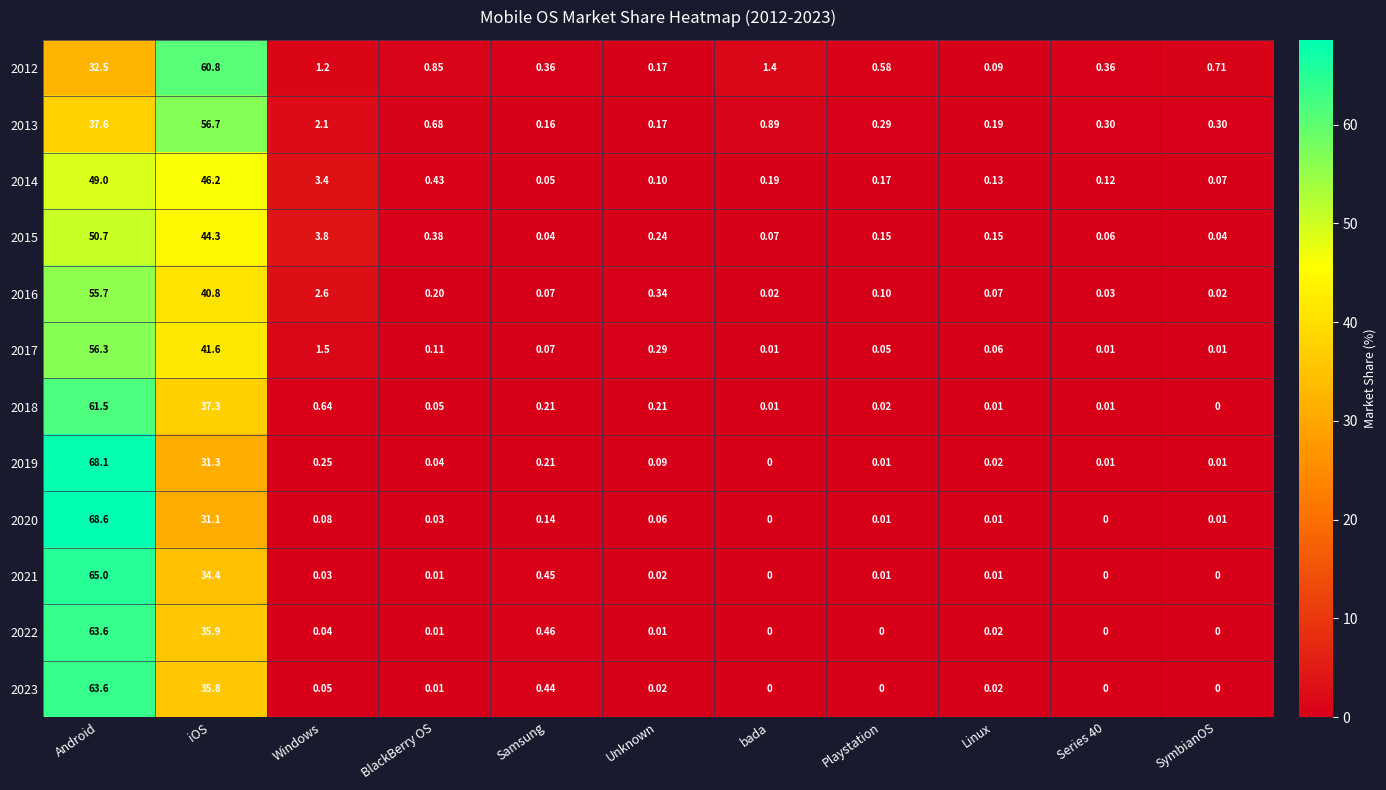

Which series changed the most between Android and SymbianOS?

2020